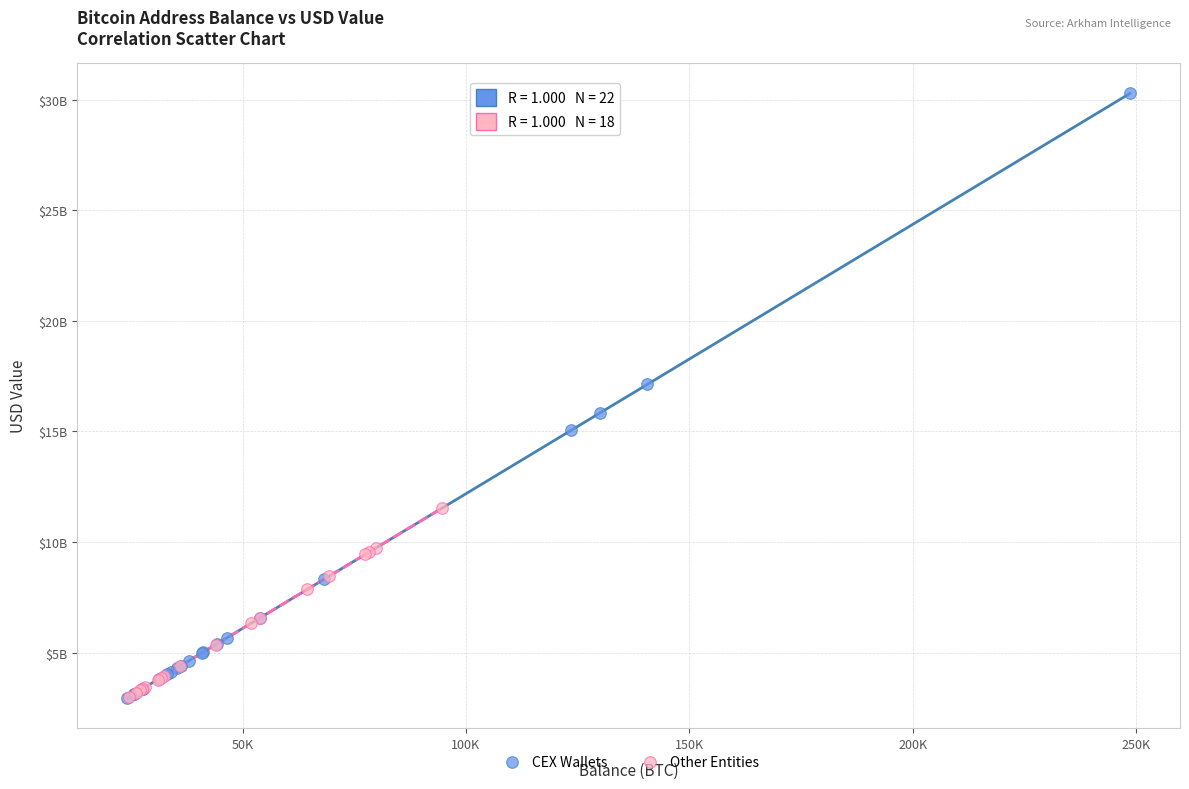

Which series reaches the maximum Y coordinate?

CEX Wallets